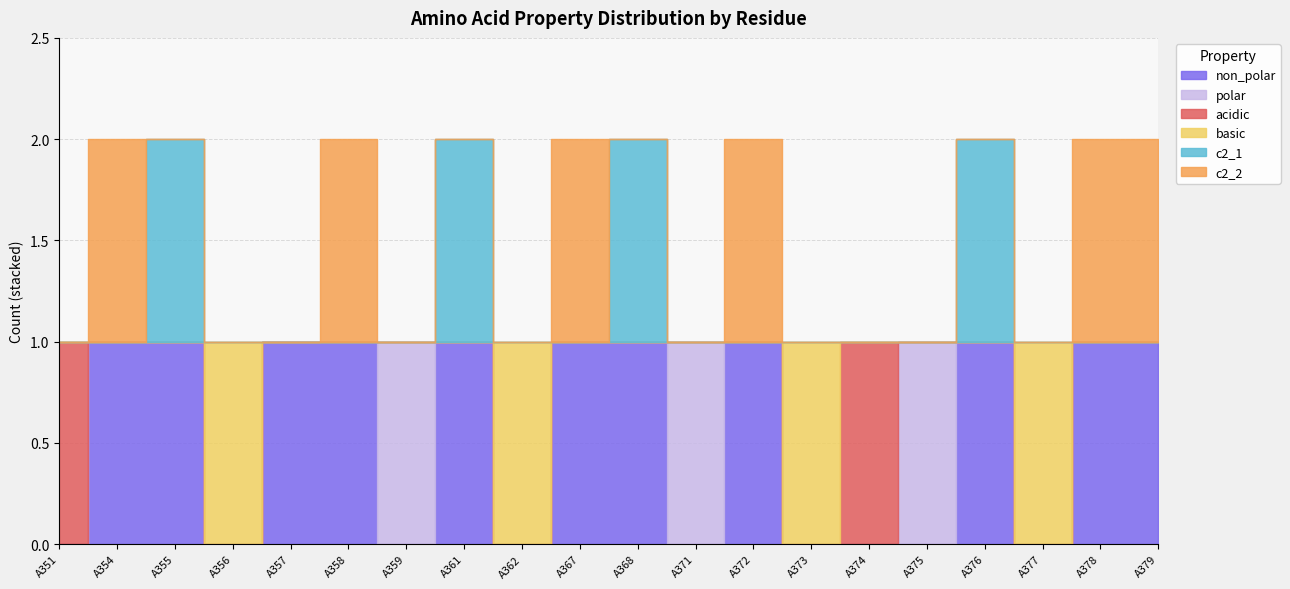

How many positive values does the c2_1 series have?

4